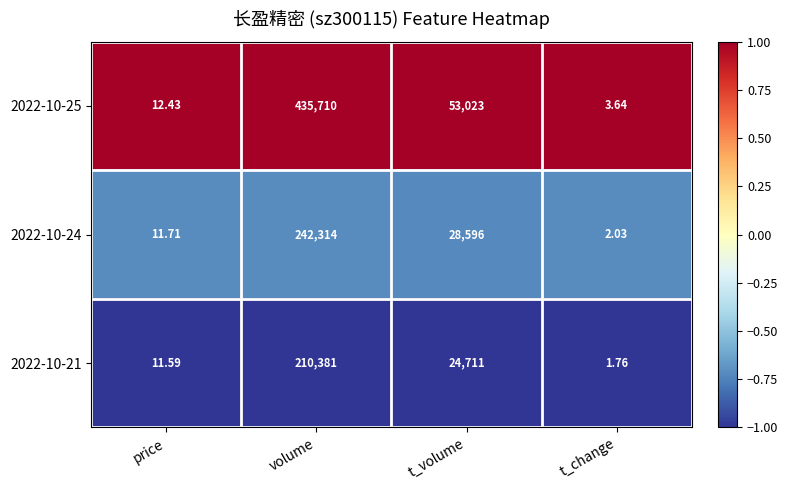

At which category does the chart reach its peak across all series?

volume